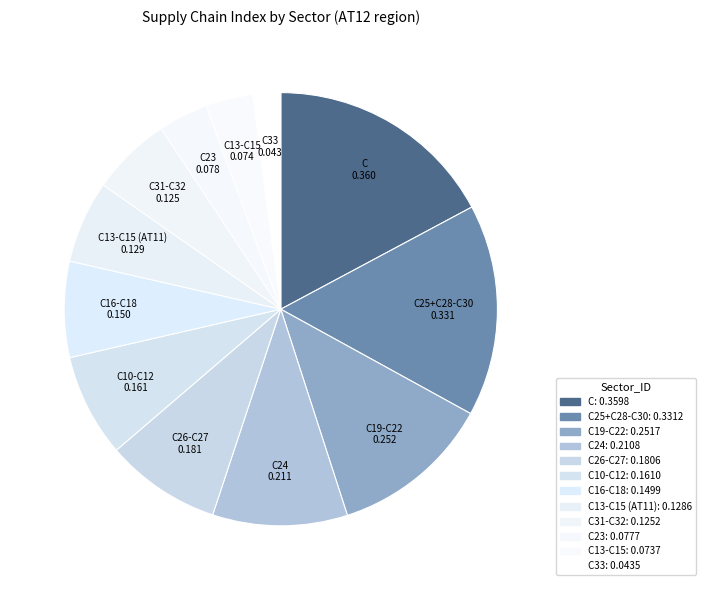

The C33 slice represents 2% of the pie. True or false?

True